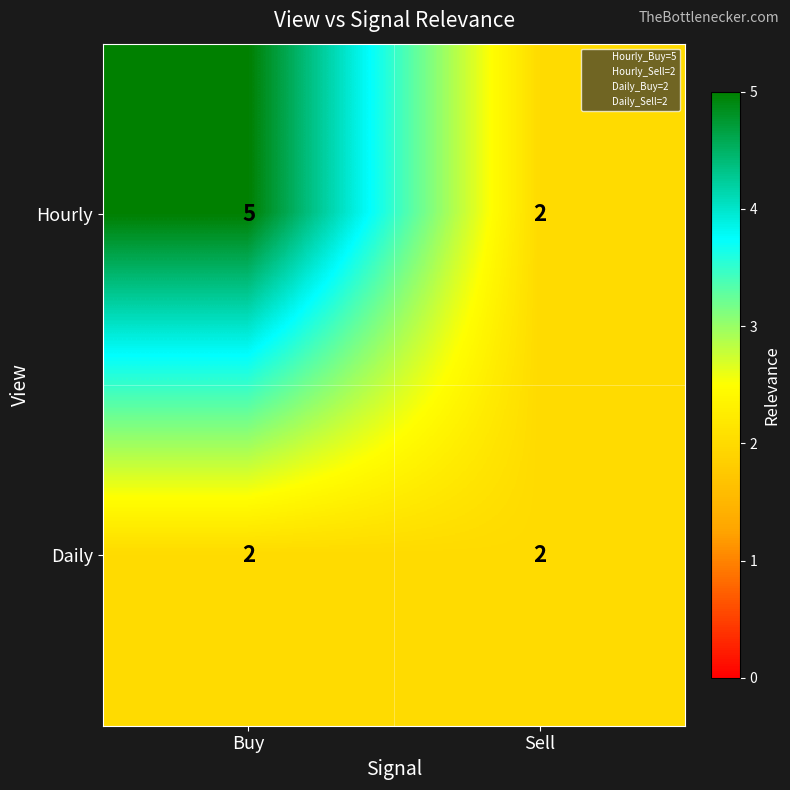

True or false: Hourly has a value of 3 at Sell.

False